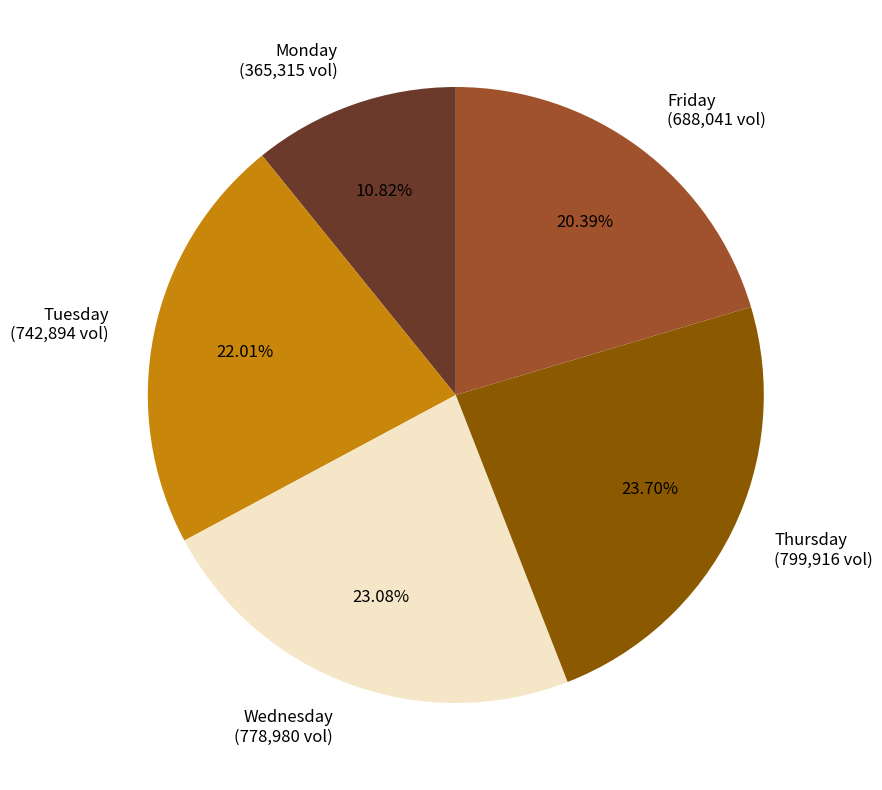

To the nearest percent, what is the difference between the largest and smallest slice percentages?

13%